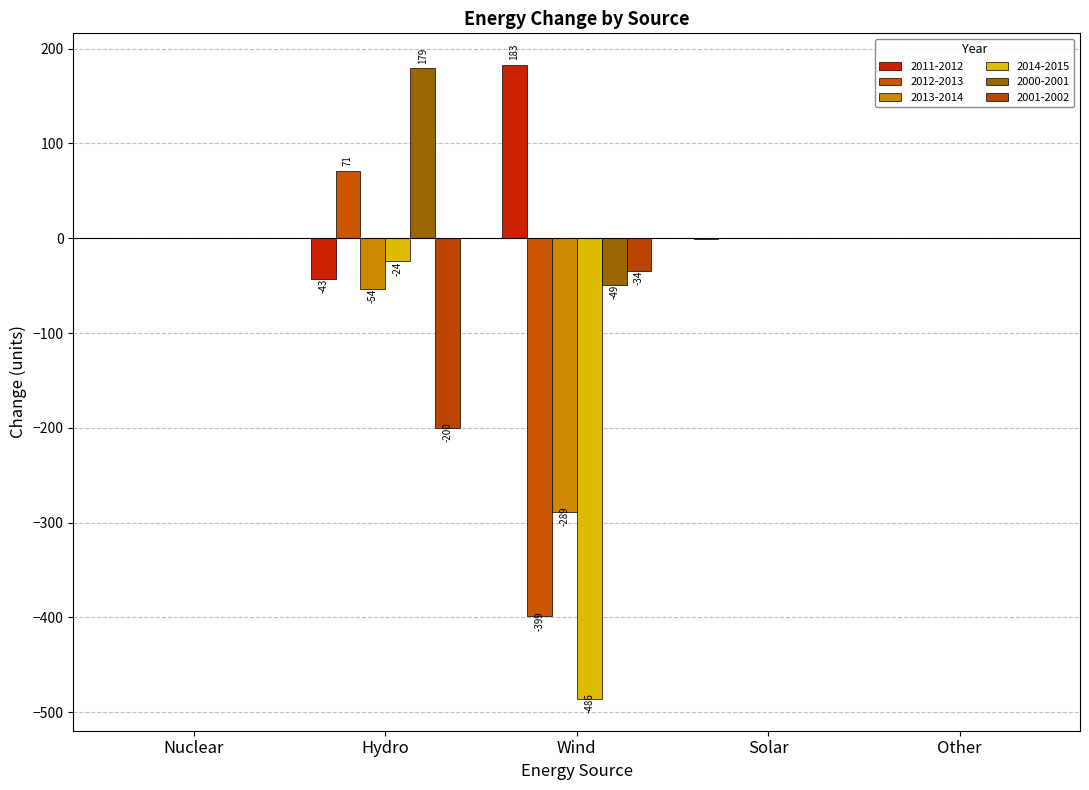

How many groups of bars are there?

5